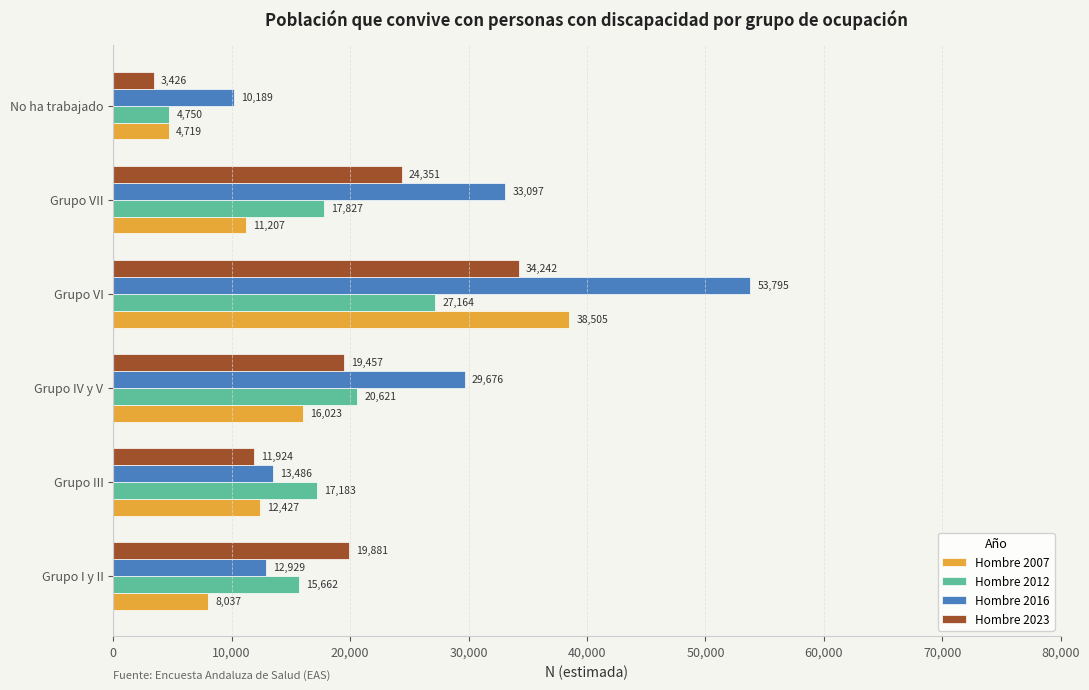

What is the difference between the maximum and minimum values in the Hombre 2012 series?

22414